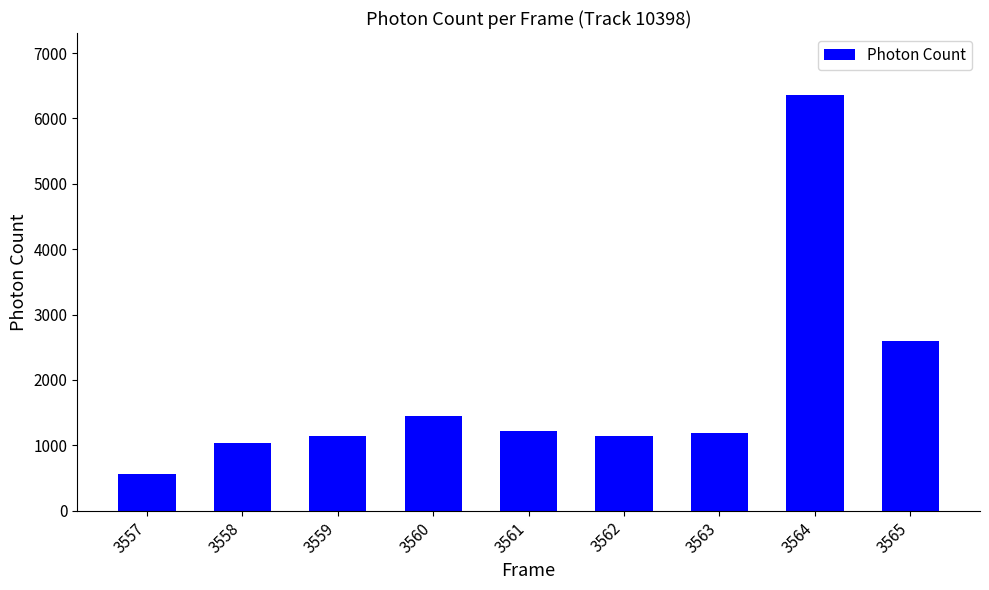

How many values exceed 1191?

5